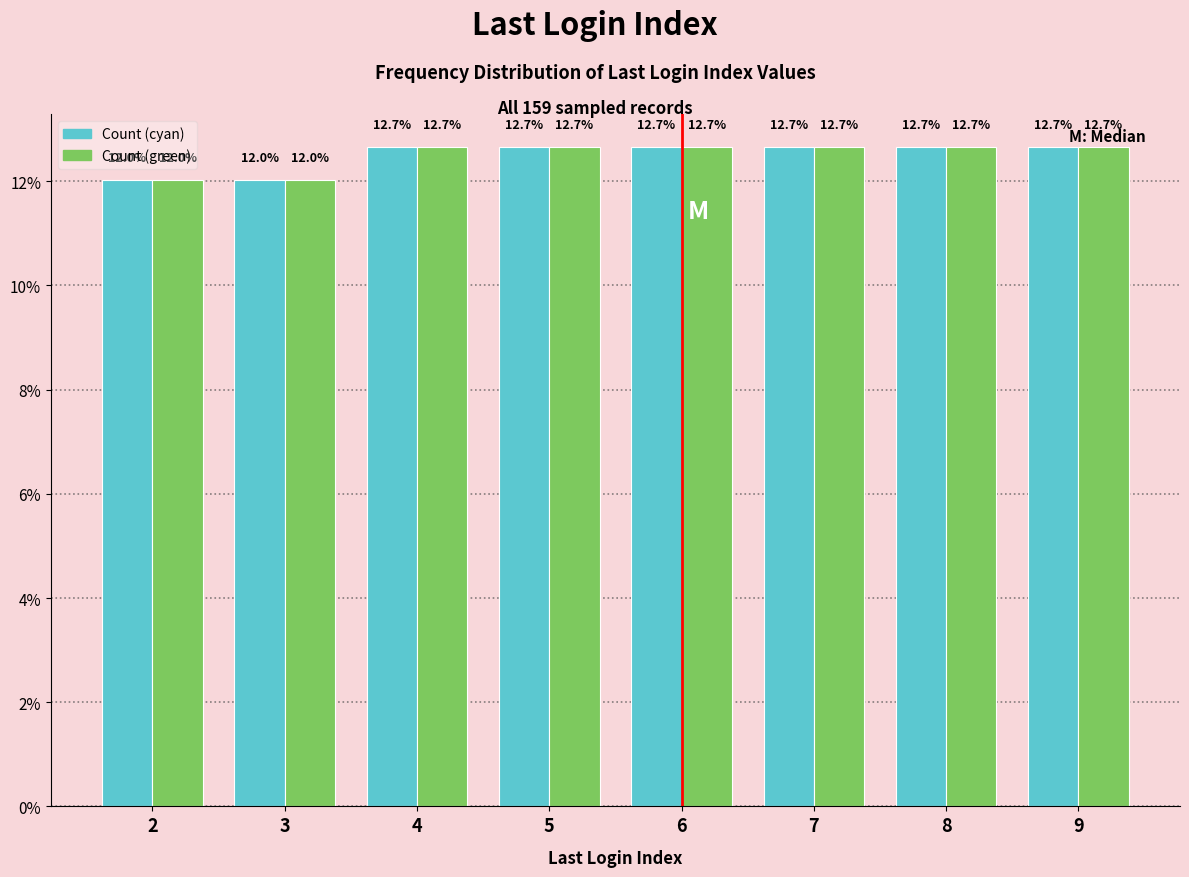

Reading right to left, extract all data points from this chart.

Count (cyan): 12.7	12.7	12.7	12.7	12.7	12.7	12.0	12.0
Count (green): 12.7	12.7	12.7	12.7	12.7	12.7	12.0	12.0